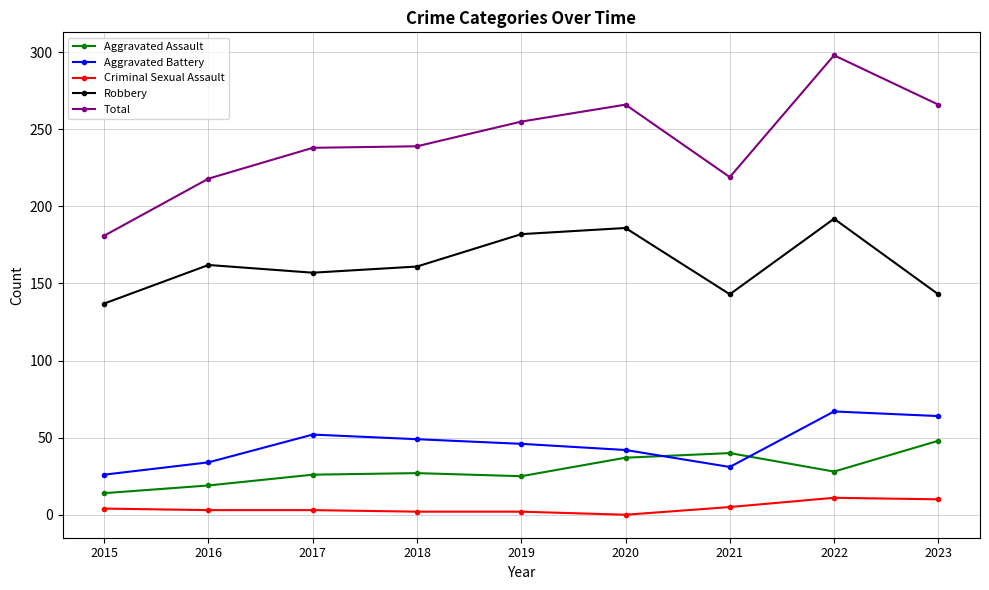

Count the number of categories in the chart.

9